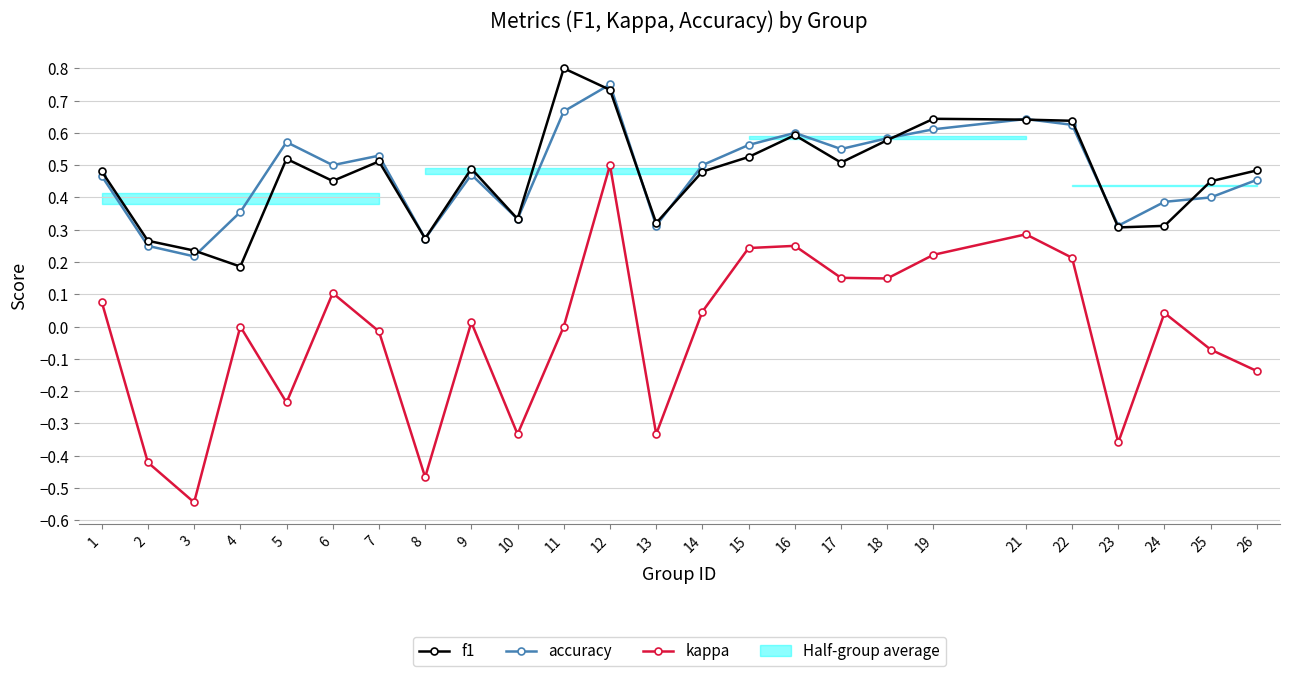

Rank the series at 8 from highest to lowest value.

f1, accuracy, kappa